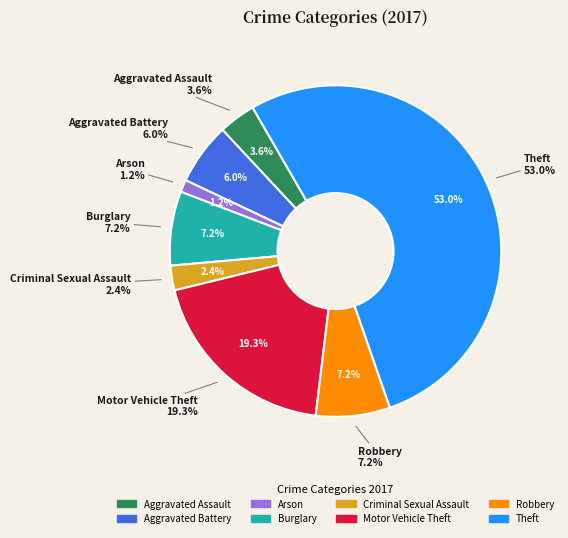

How many slices are in this pie chart?

8